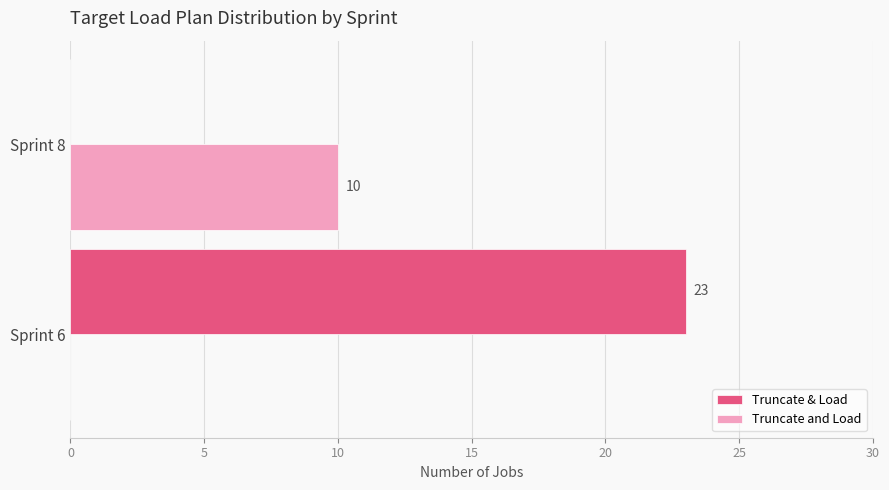

Is it true that Truncate & Load equals -15 at Sprint 8?

False